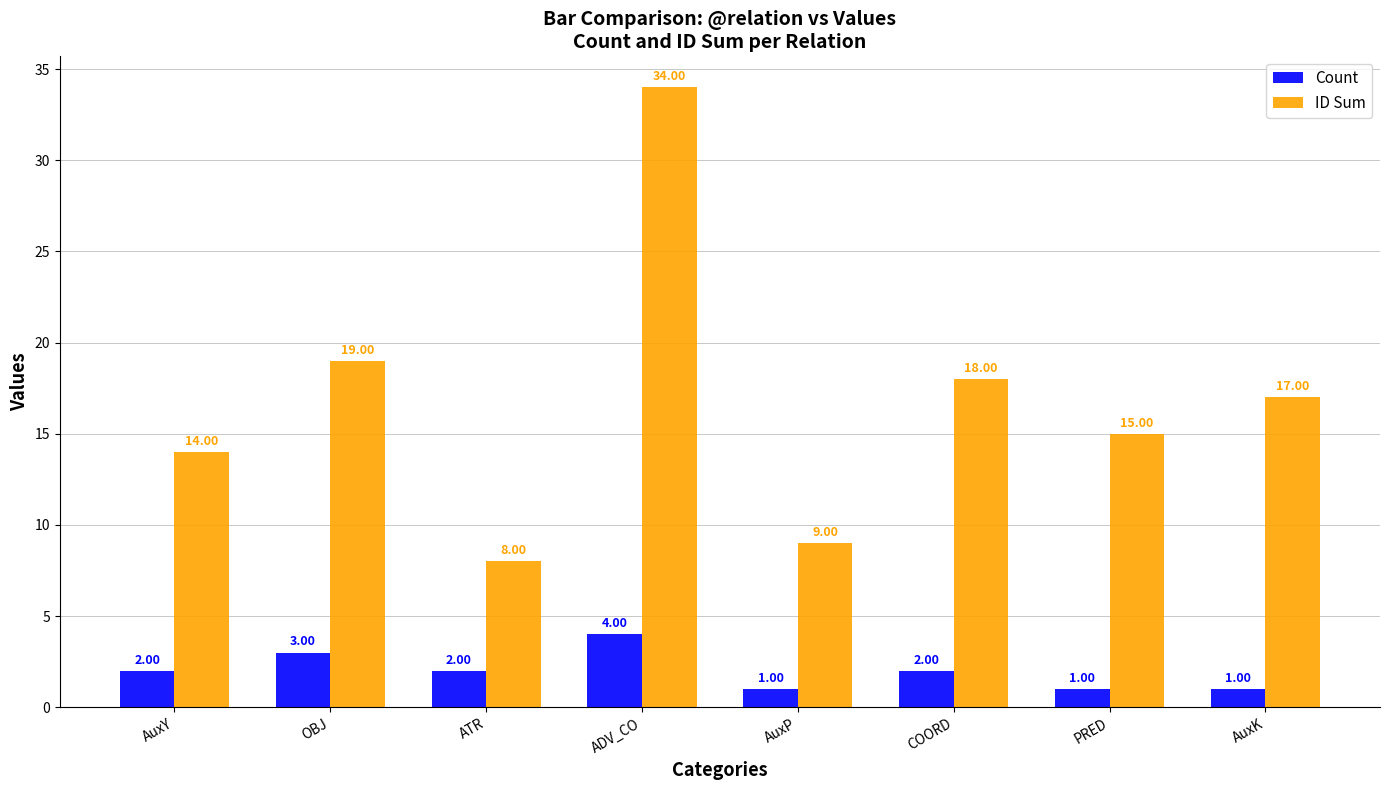

Count the number of categories in the chart.

8